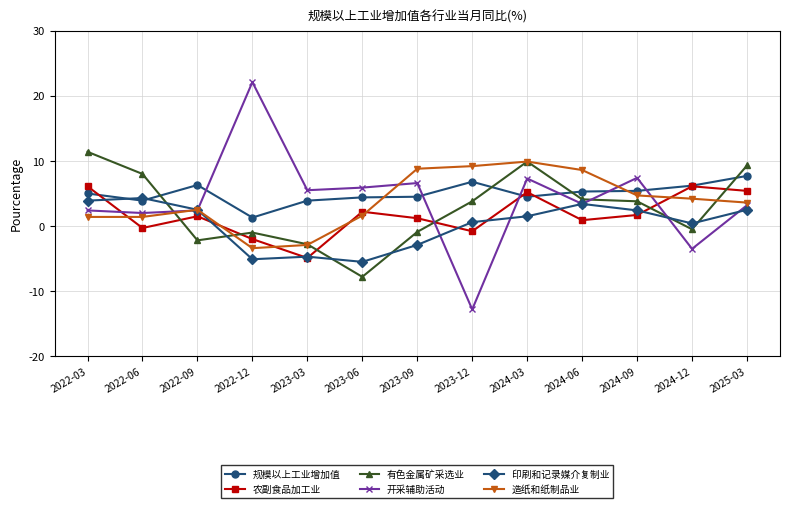

At which label does 农副食品加工业 first exceed 1?

2022-03